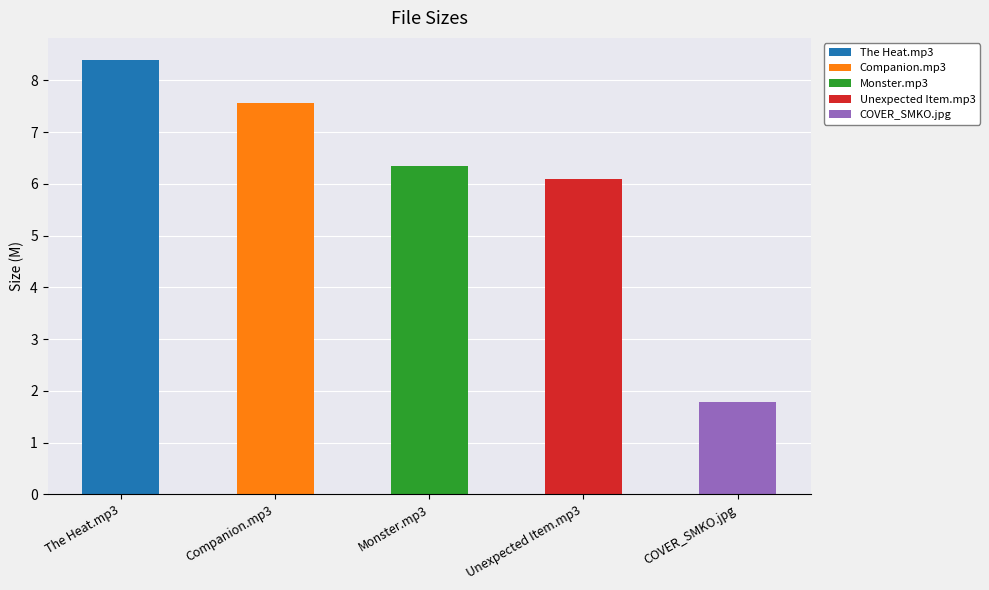

What is the ratio of the value at COVER_SMKO.jpg to the value at Unexpected Item.mp3?

0.3